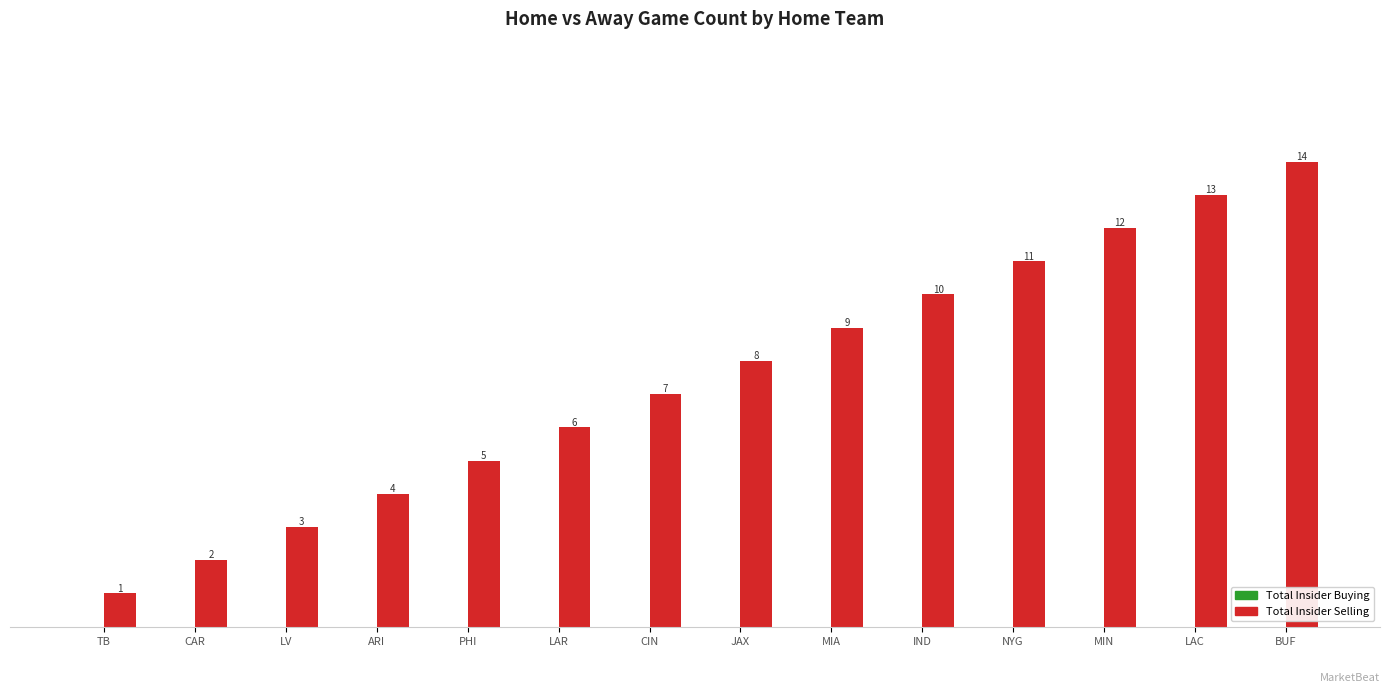

How many series are shown in this chart?

1